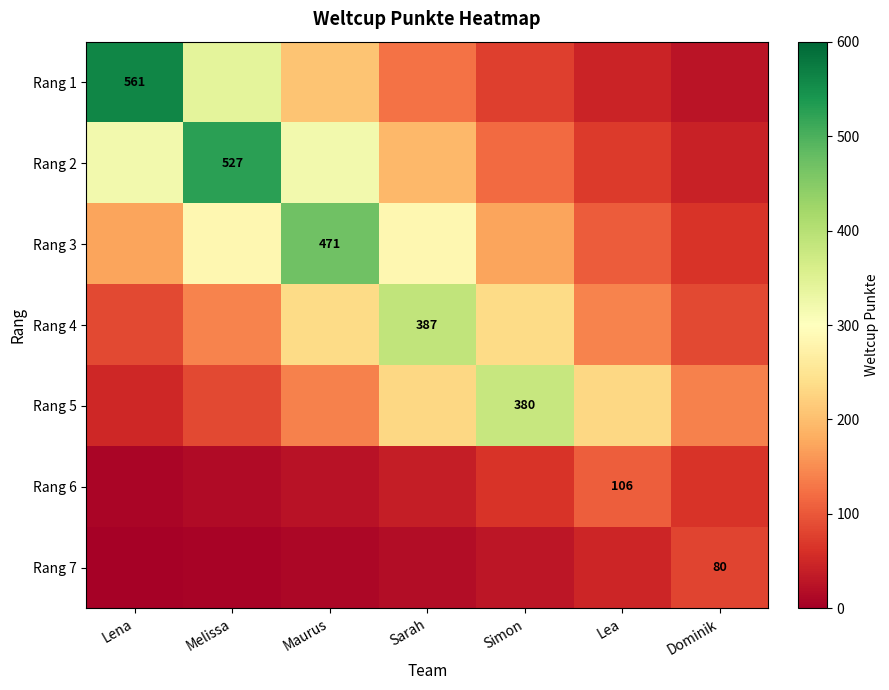

Which series has the widest spread of values?

Rang 1